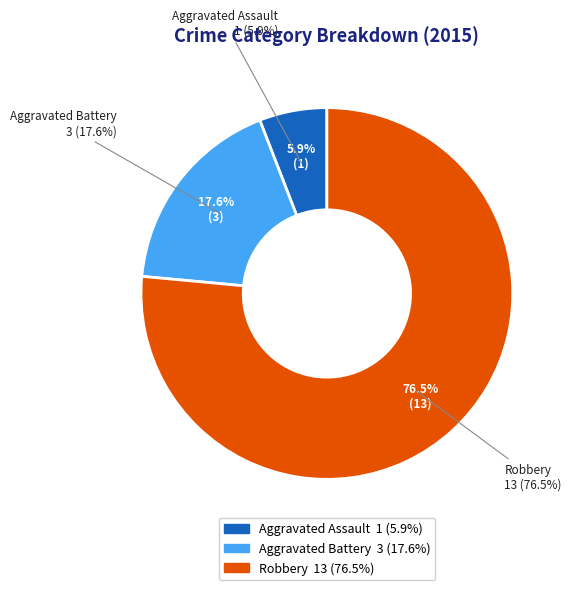

Rank the categories by value from lowest to highest.

Aggravated Assault, Aggravated Battery, Robbery